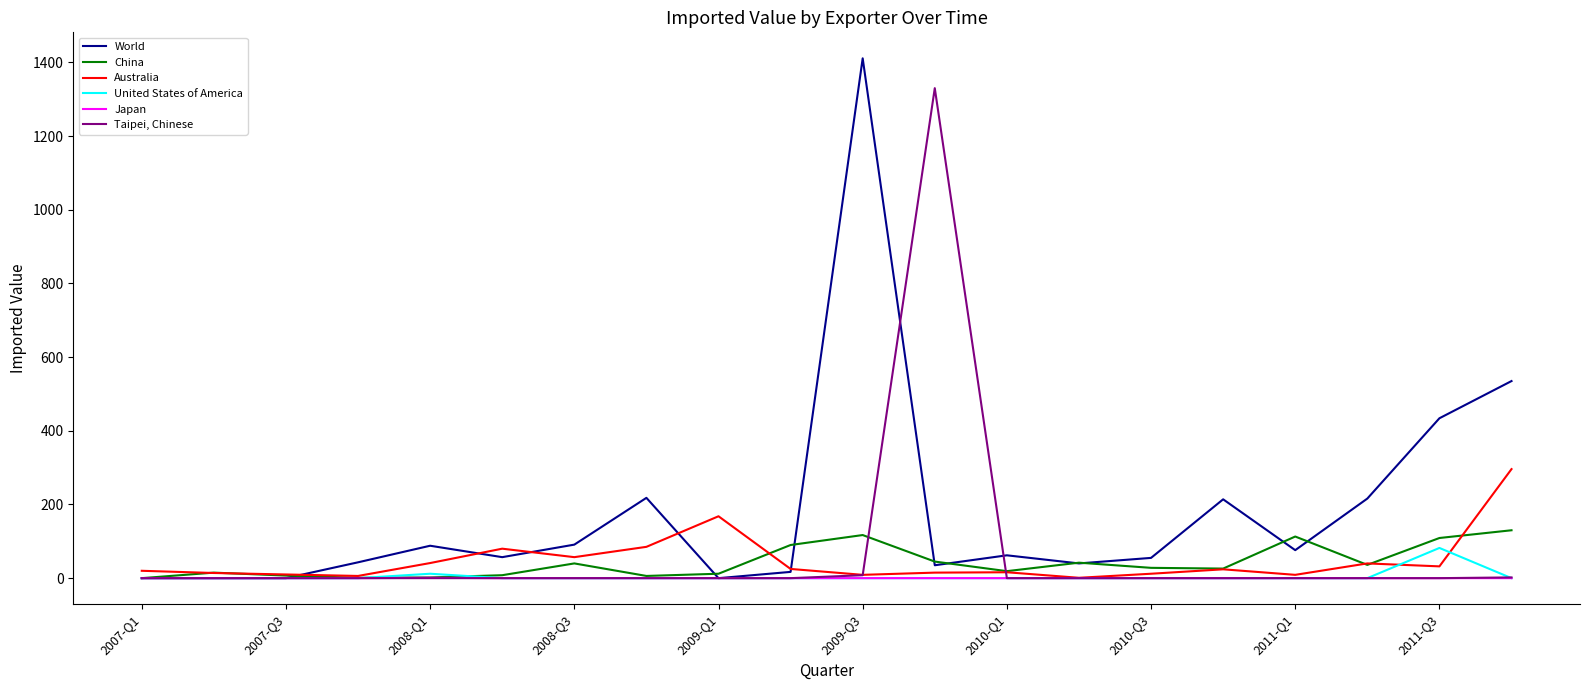

Which series has the widest spread of values?

World